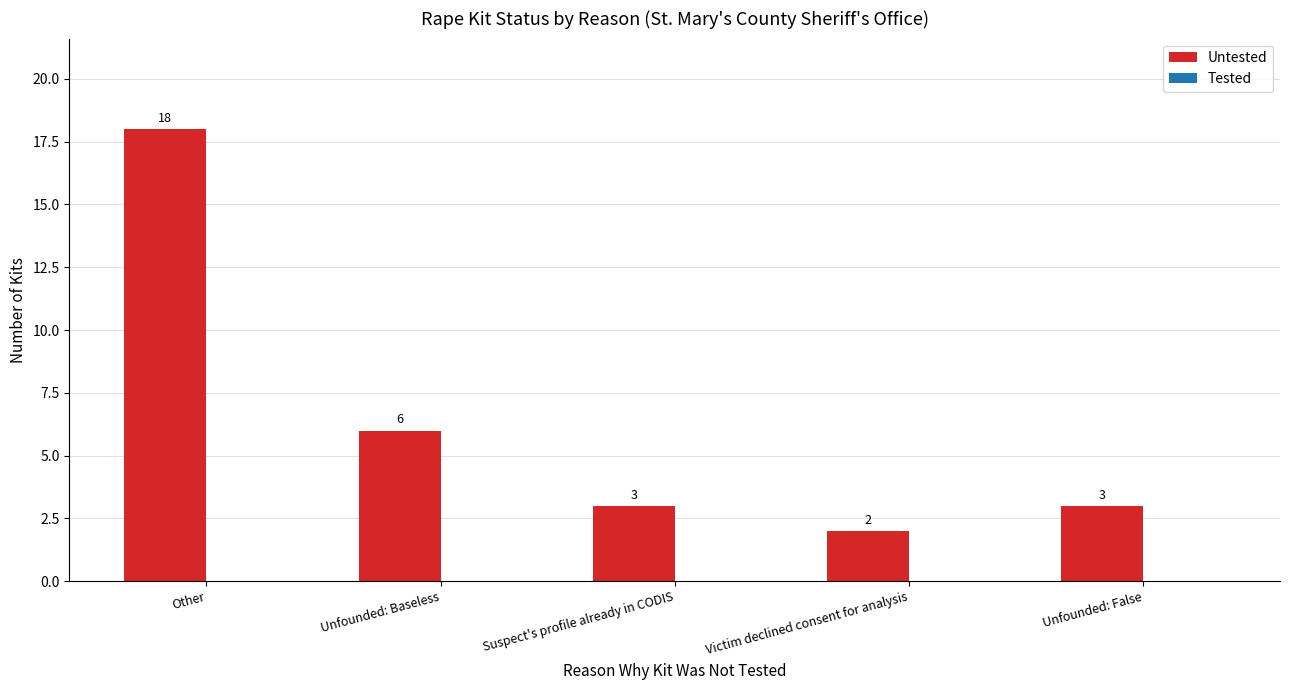

Reading right to left, what are all the values shown in this chart?

Unfounded: False=3	Victim declined consent for analysis=2	Suspect's profile already in CODIS=3	Unfounded: Baseless=6	Other=18